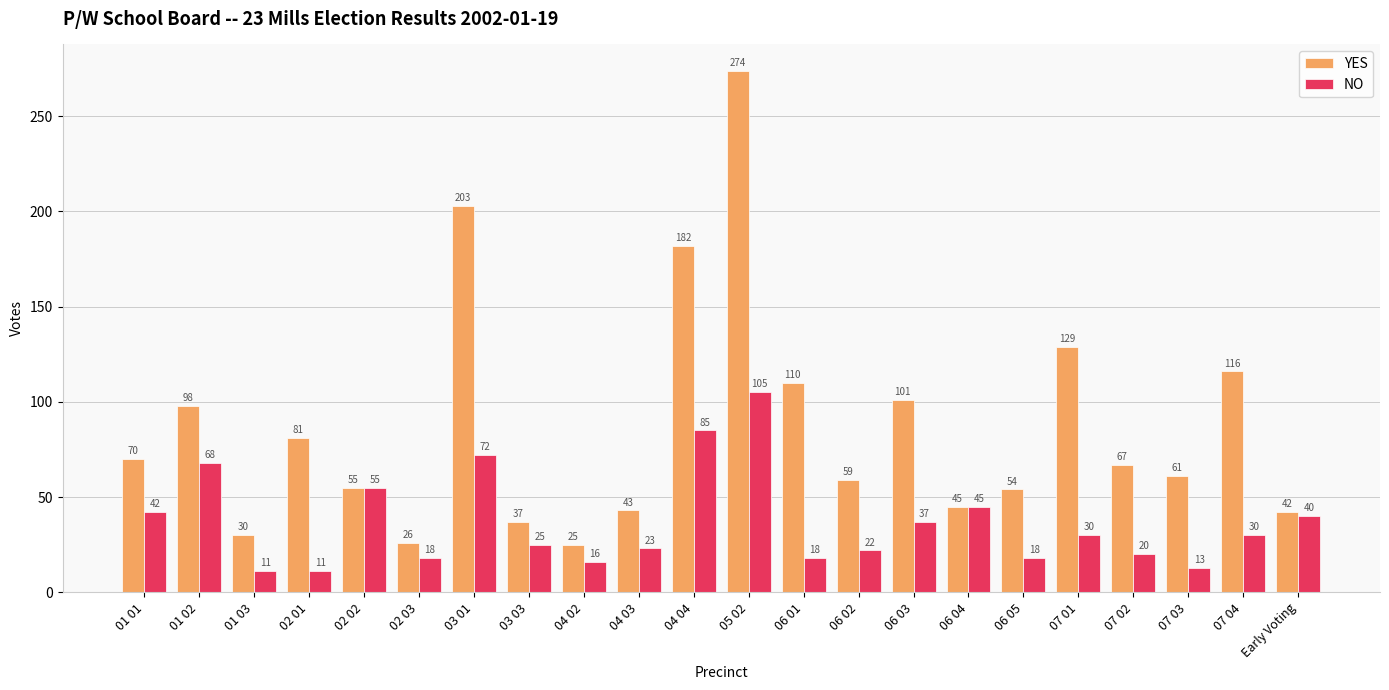

What is the difference between the maximum and minimum values in the YES series?

249